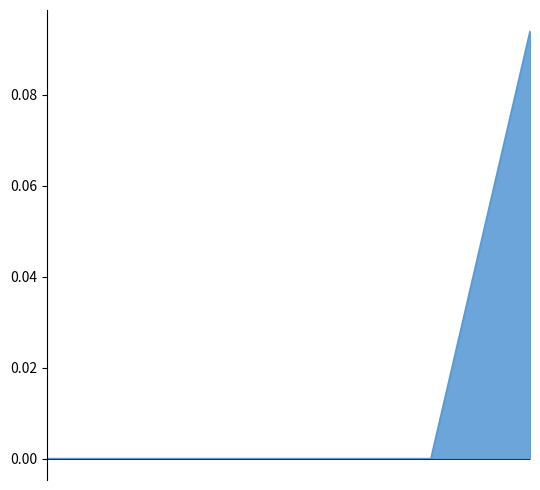

What is the greatest value displayed?

0.1